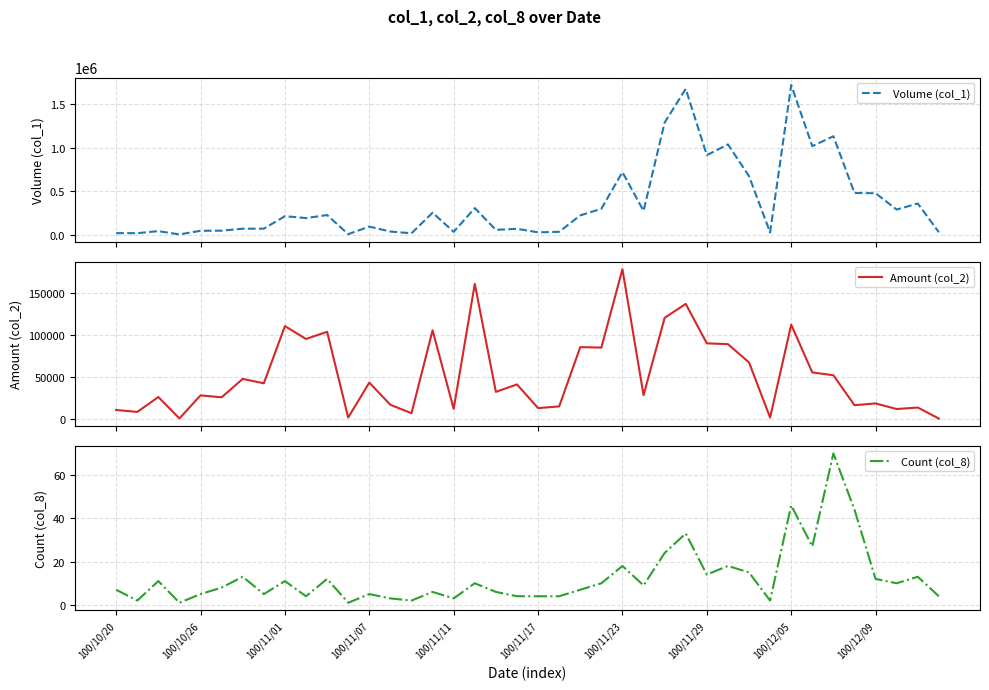

True or false: Volume (col_1) and Amount (col_2) intersect in this chart.

False